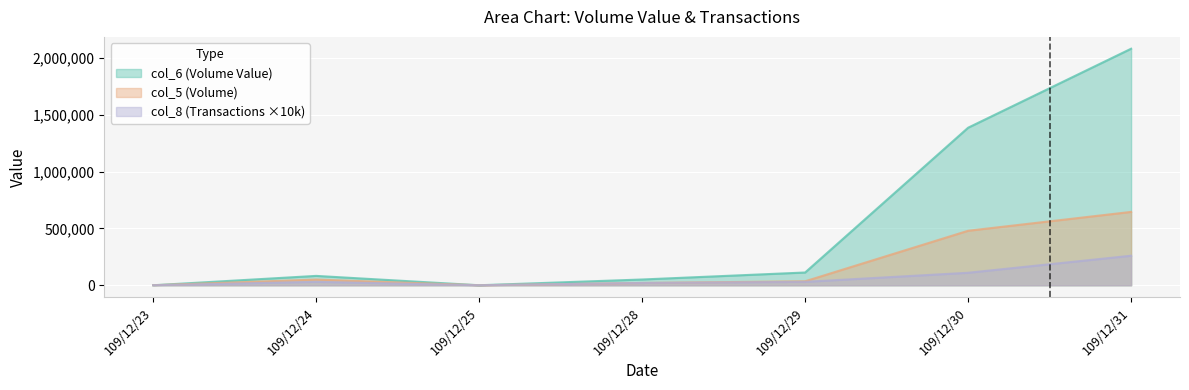

What is the average value of the col_8 (Transactions) series?

64286